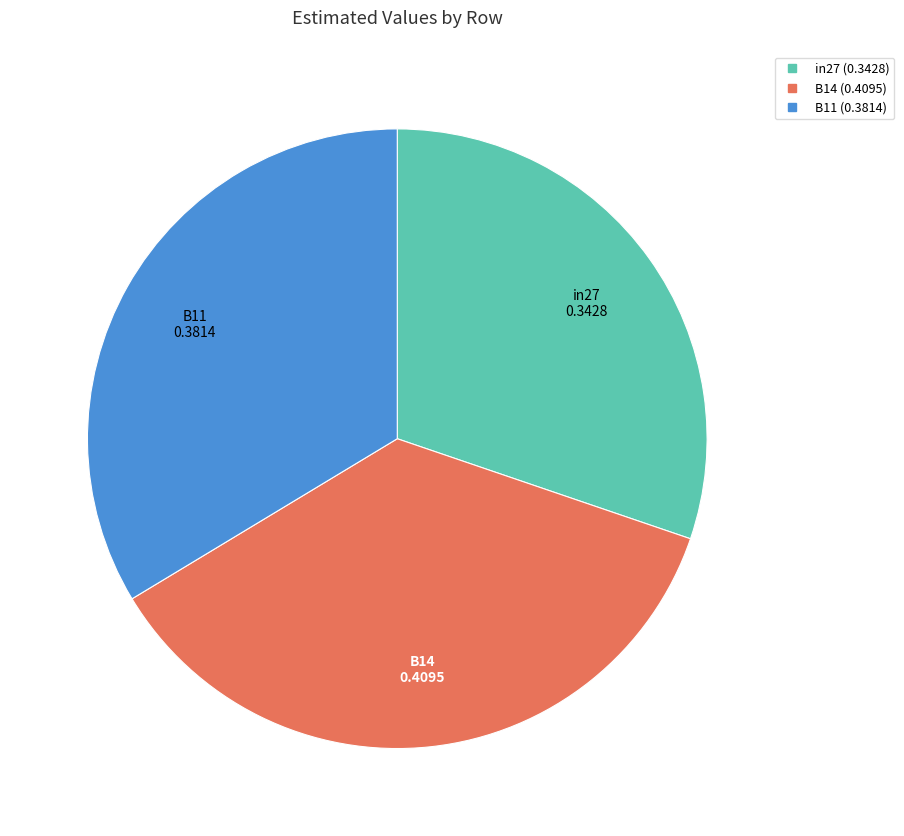

Rank the categories by value from highest to lowest.

B14, B11, in27